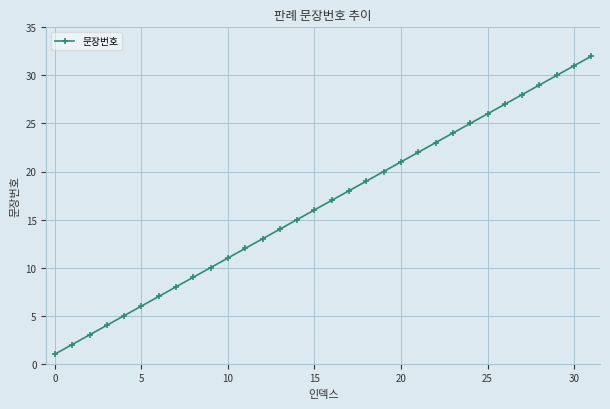

True or false: there are more than 0 points higher than both neighbors.

False